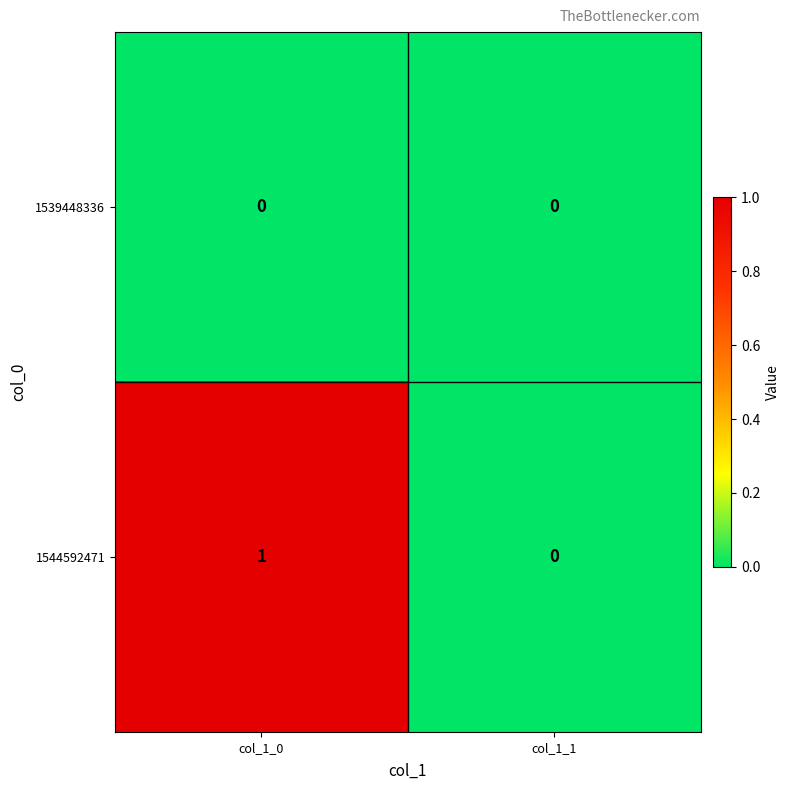

Rank the series at col_1_0 from highest to lowest value.

1544592471, 1539448336